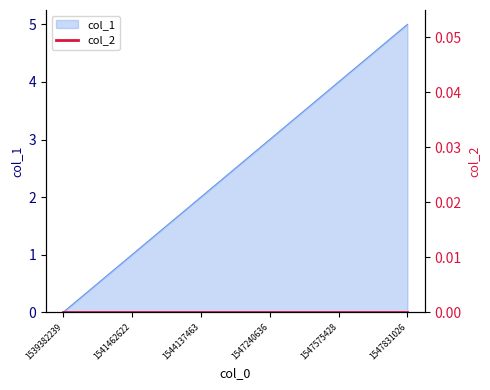

What is the difference between the second highest and second lowest values?

3